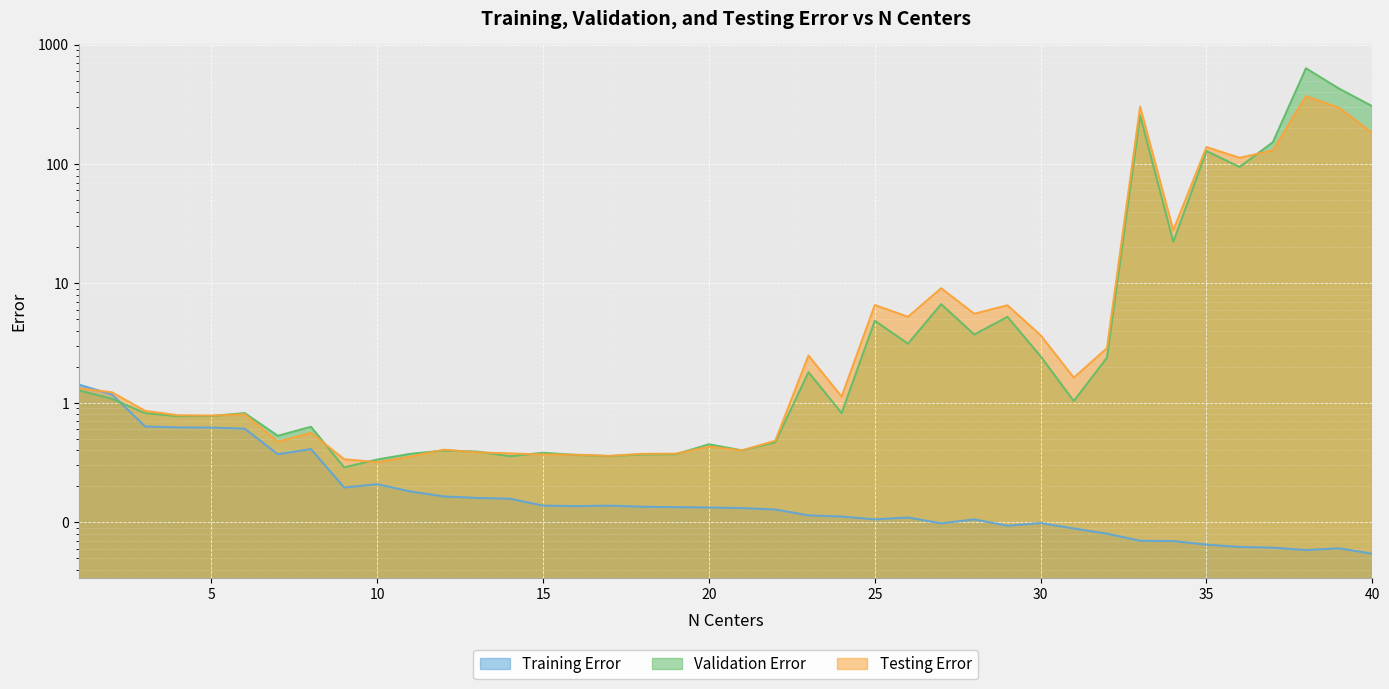

What is the greatest value displayed?

632.8